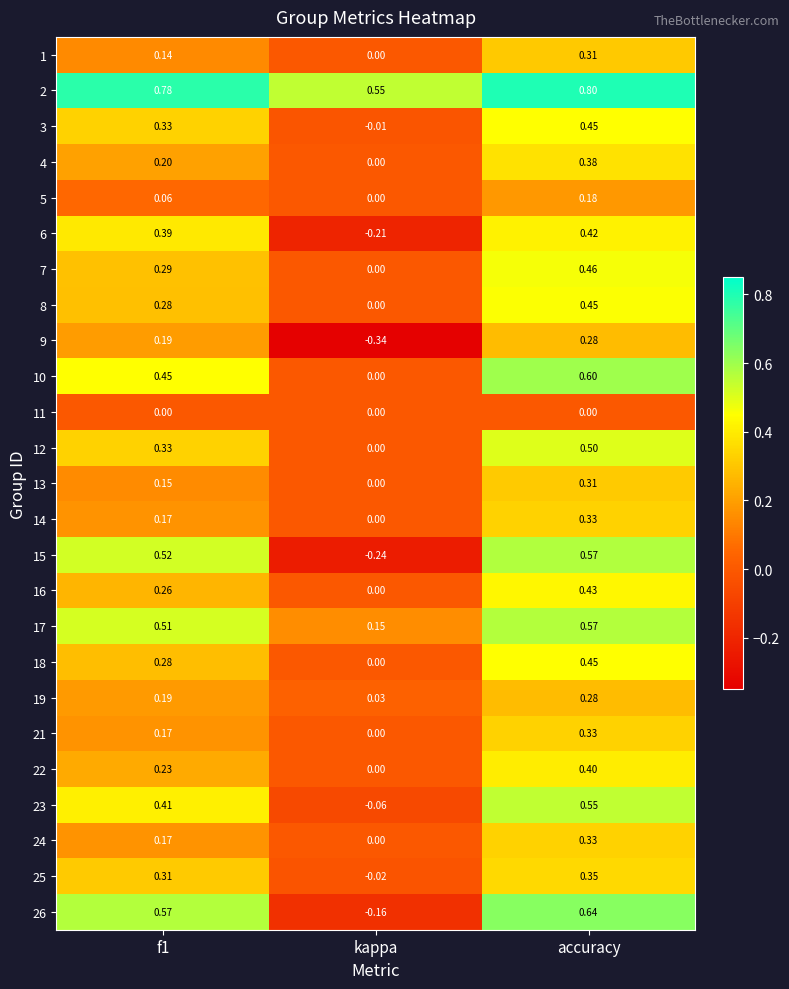

Which category has the lowest value across all series?

kappa